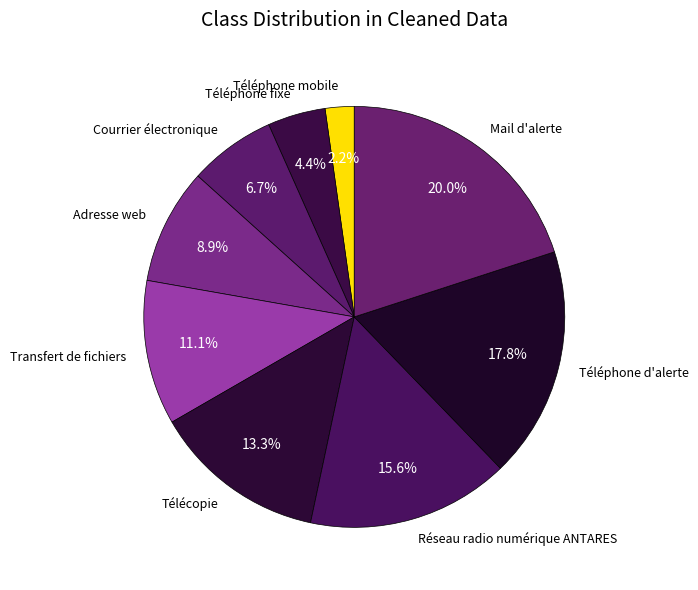

How many segments does this pie chart have?

9